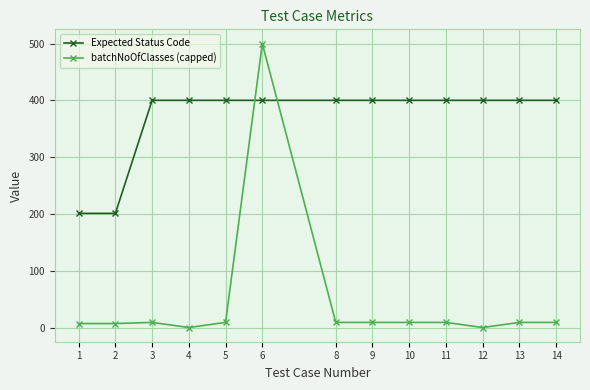

List the series in order of their peak value, highest first.

batchNoOfClasses (capped), Expected Status Code